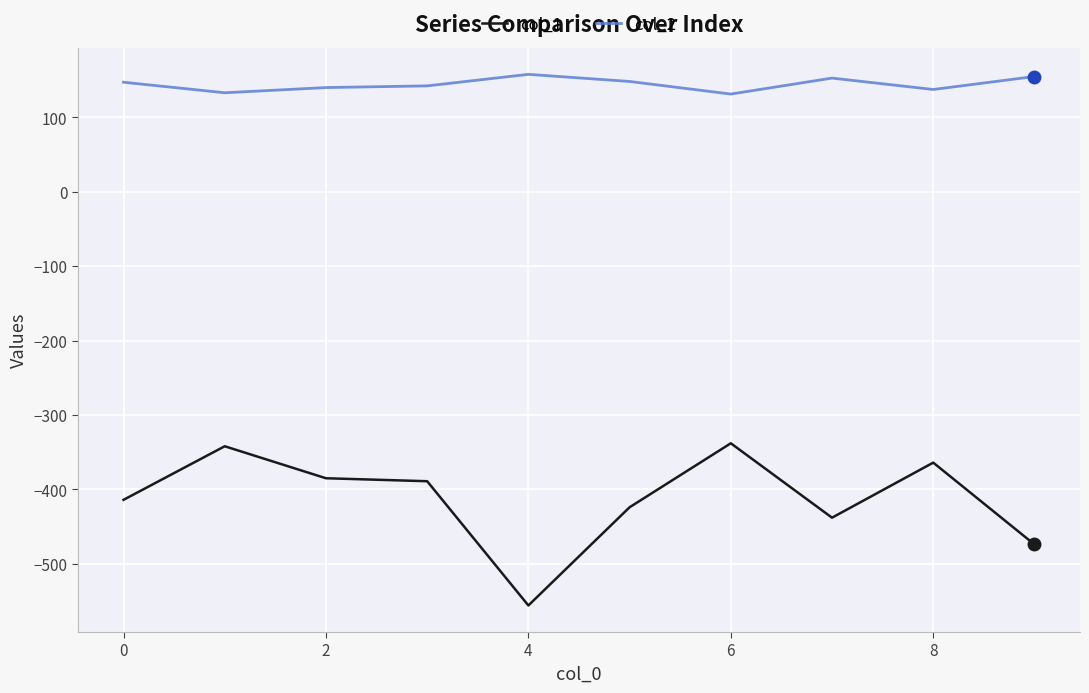

What is the minimum value shown in the chart?

-556.0